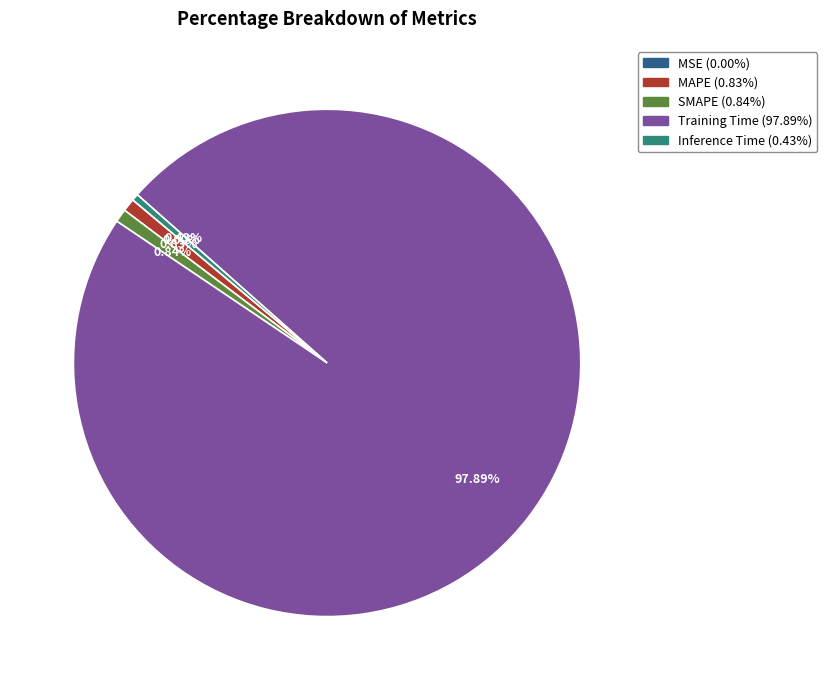

Is there a majority slice in this chart?

Yes